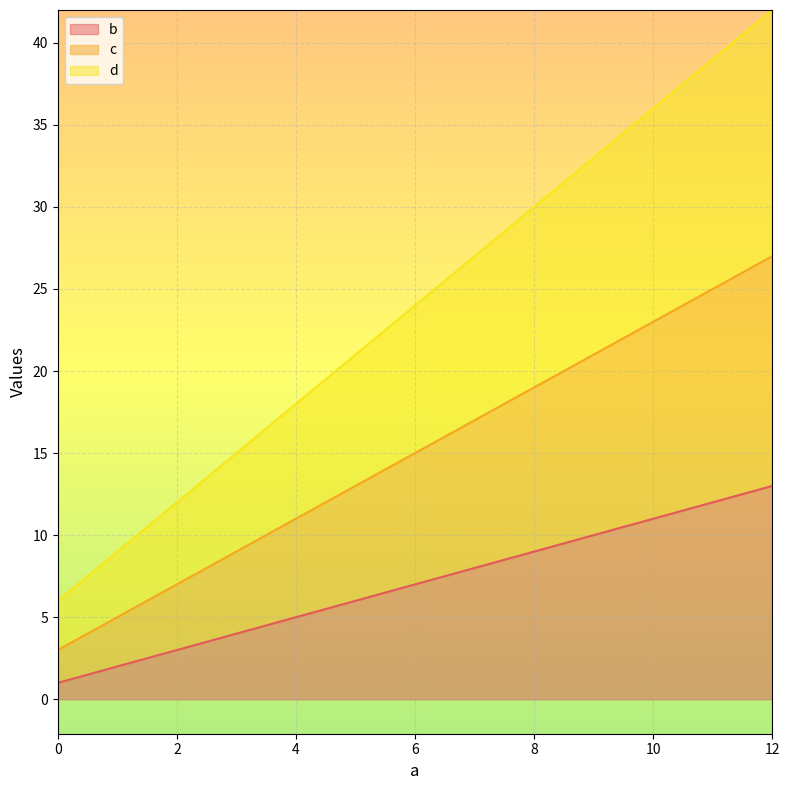

What is the total value across all series at 12?

42